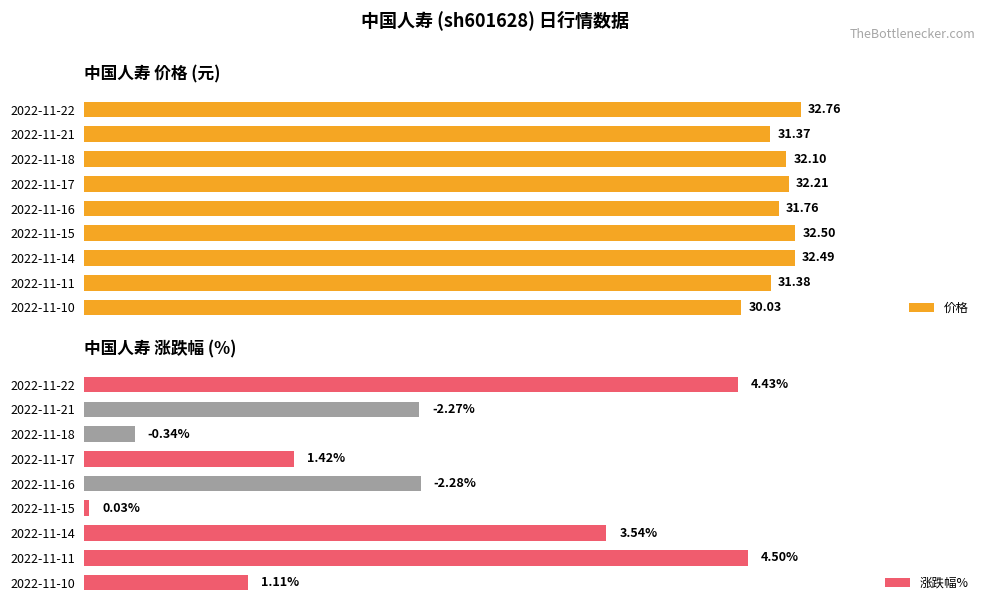

Rank the series at 2022-11-21 from lowest to highest value.

涨跌幅%, 价格